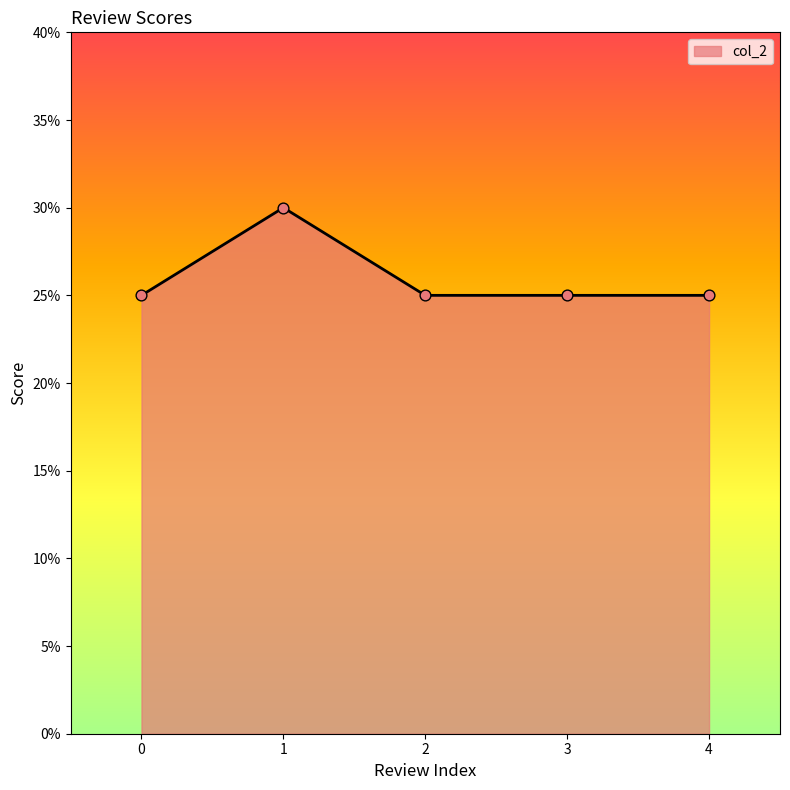

What is the ratio of the value at 2 to the value at 4?

1.0